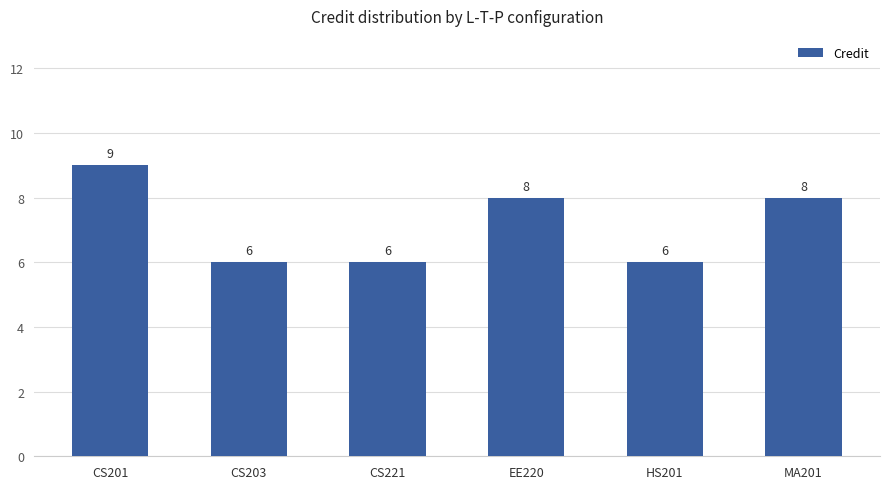

What is the greatest value displayed?

9